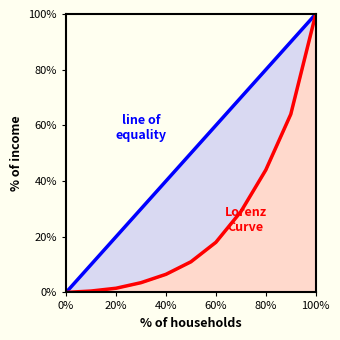

True or false: Lorenz Curve has a value of 14.4 at 9.

False